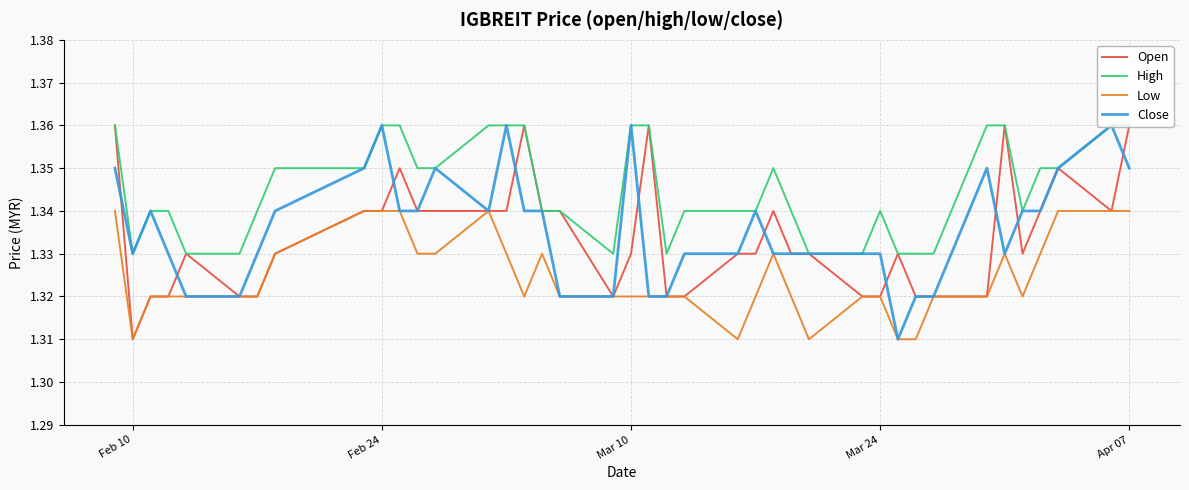

Which series has the largest total across all categories?

High